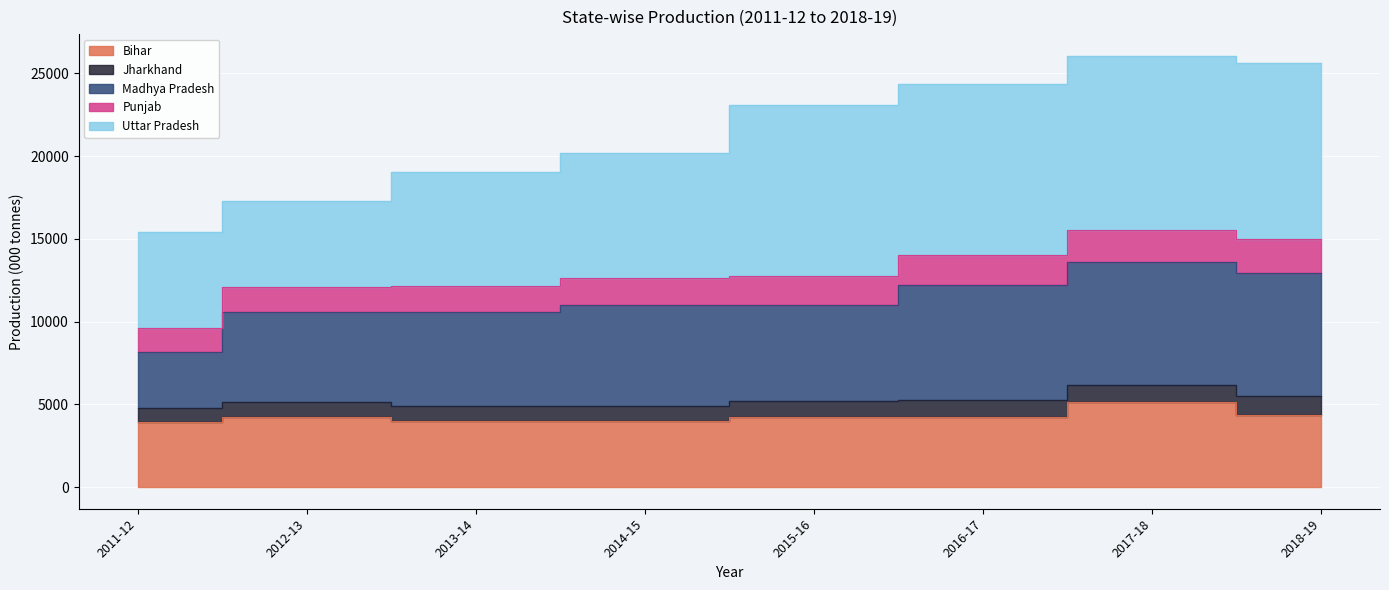

What is the difference between the maximum and minimum values in the Bihar series?

1170.7